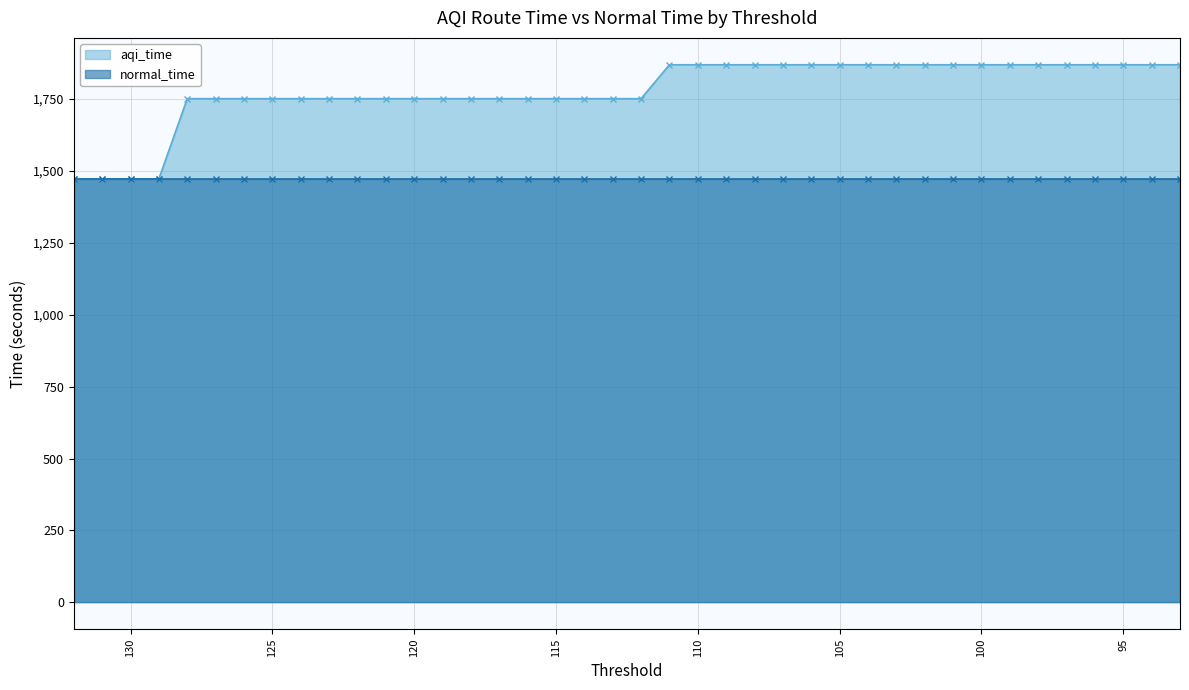

Rank the categories by value from highest to lowest.

111, 110, 109, 108, 107, 106, 105, 104, 103, 102, 101, 100, 99, 98, 97, 96, 95, 94, 93, 128, 127, 126, 125, 124, 123, 122, 121, 120, 119, 118, 117, 116, 115, 114, 113, 112, 132, 131, 130, 129